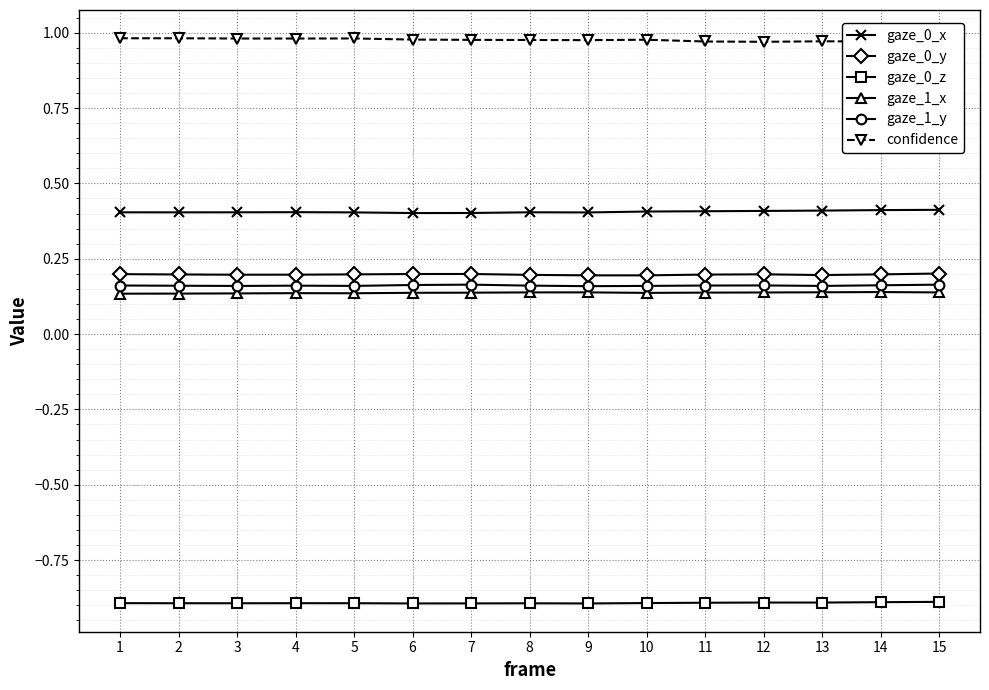

Which category has the highest value in the gaze_1_y series?

7